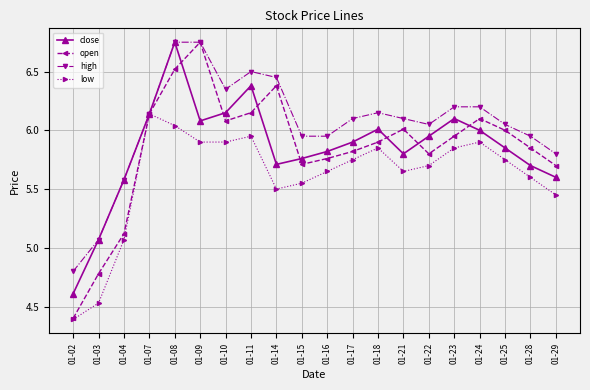

Between 01-04 and 01-23, which series saw the biggest shift?

open